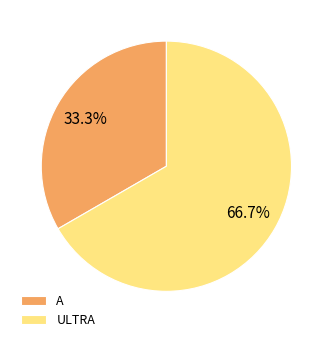

To the nearest percent, what is the difference between the largest and smallest slice percentages?

33%